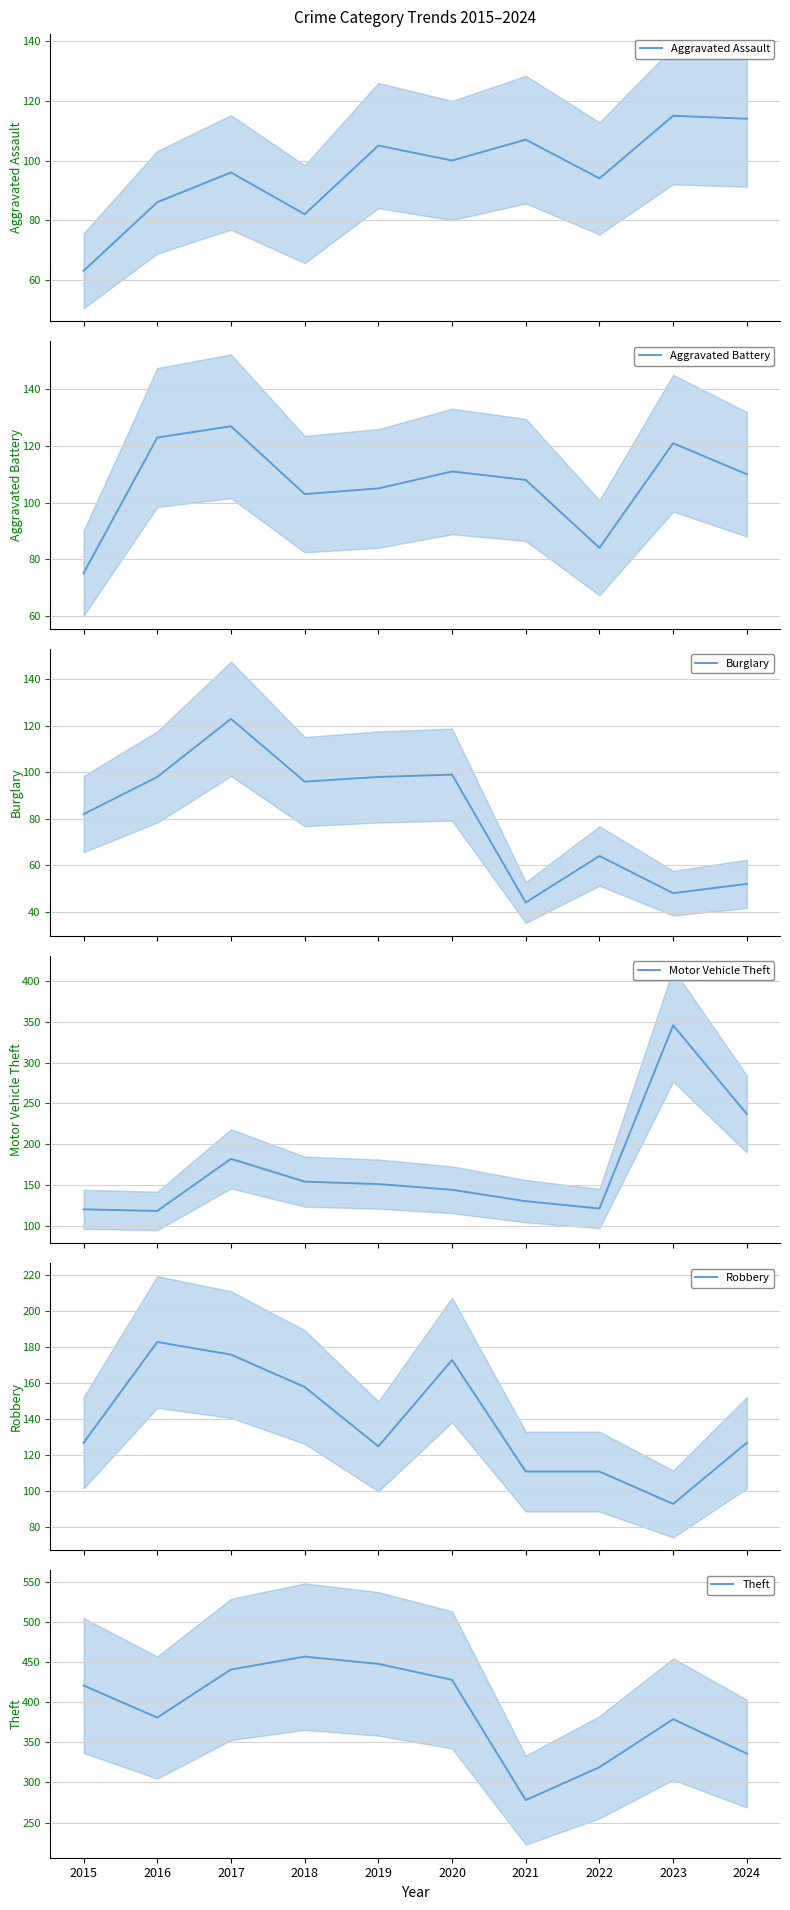

How many lines are shown in the chart?

6